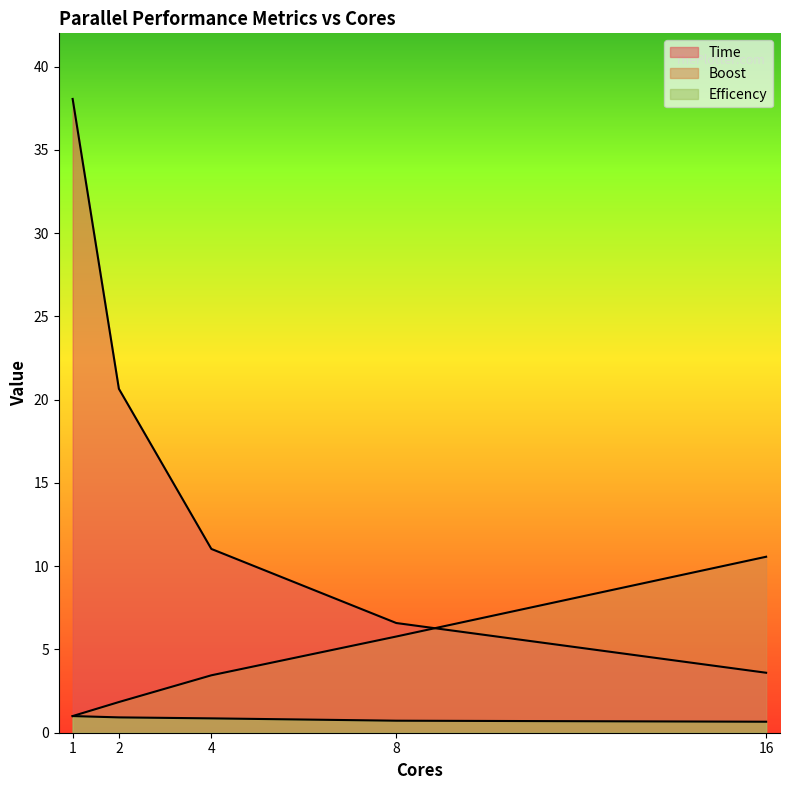

How many intersections are there between Time and Boost?

1